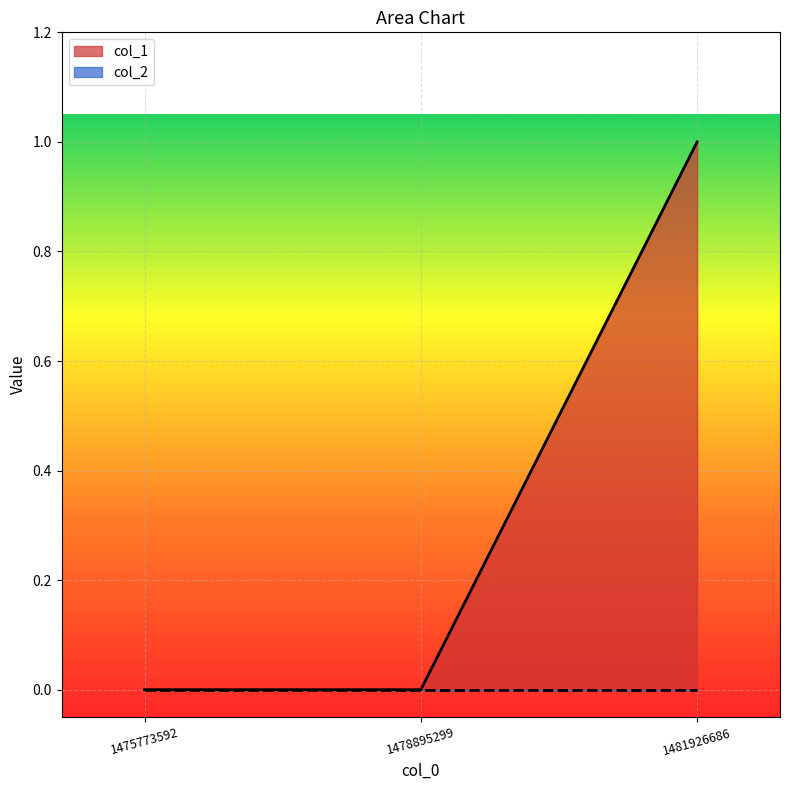

Where is the data nearest to the value 0?

1475773592